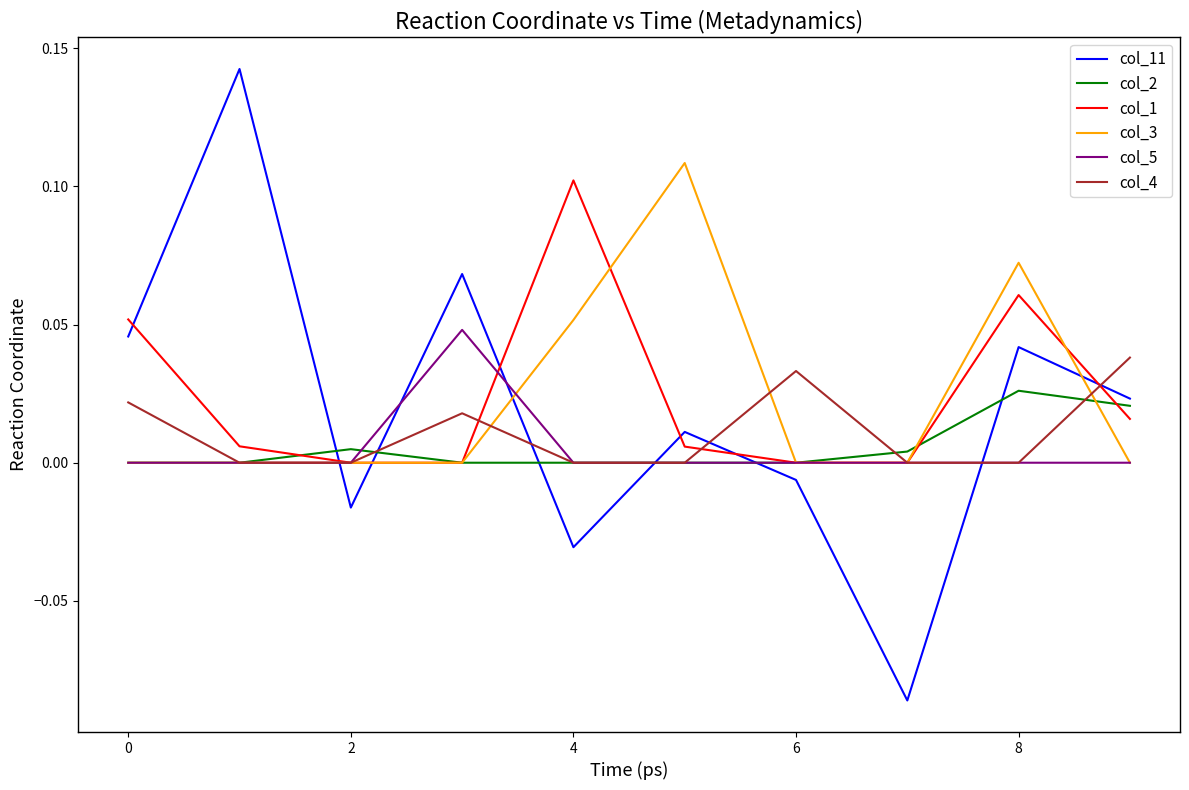

True or false: col_4 and col_11 intersect in this chart.

True